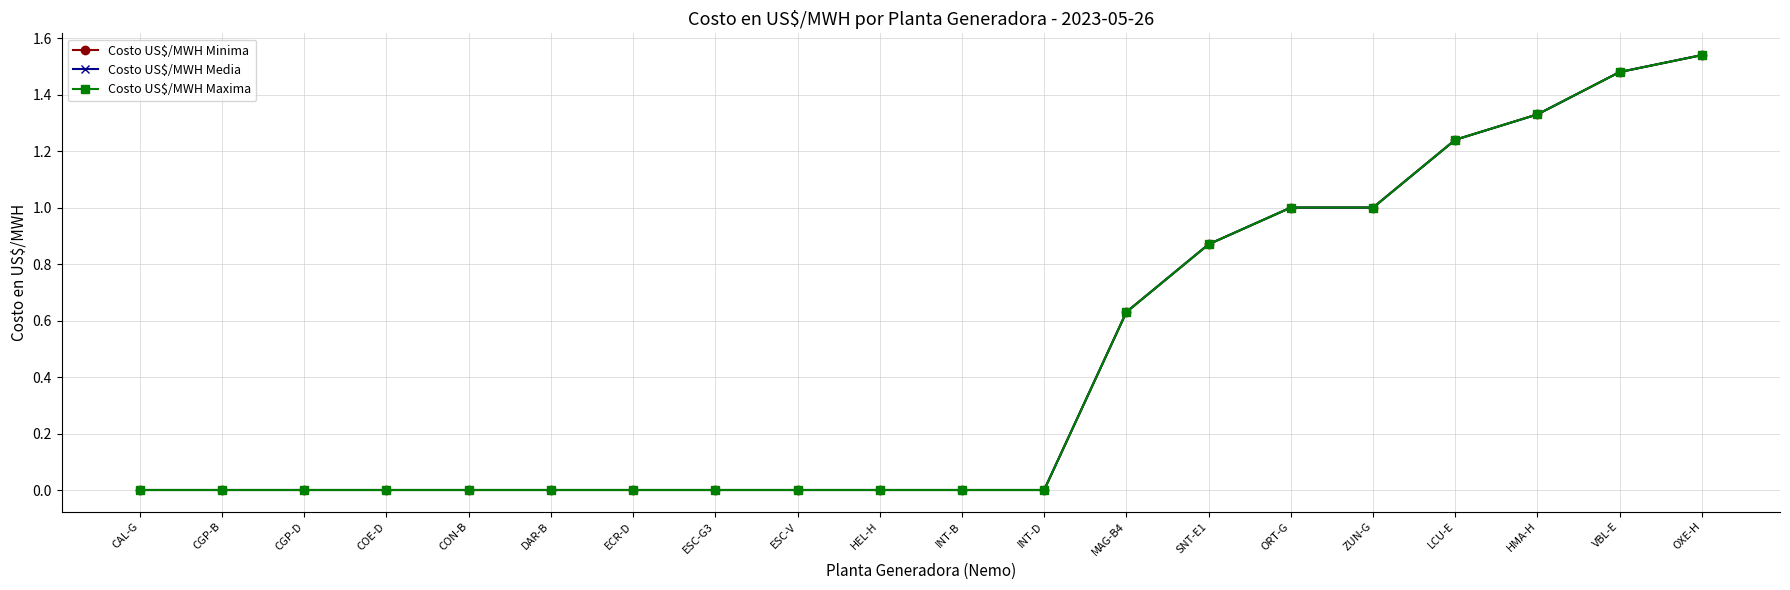

Does the chart have visible grid lines?

Yes